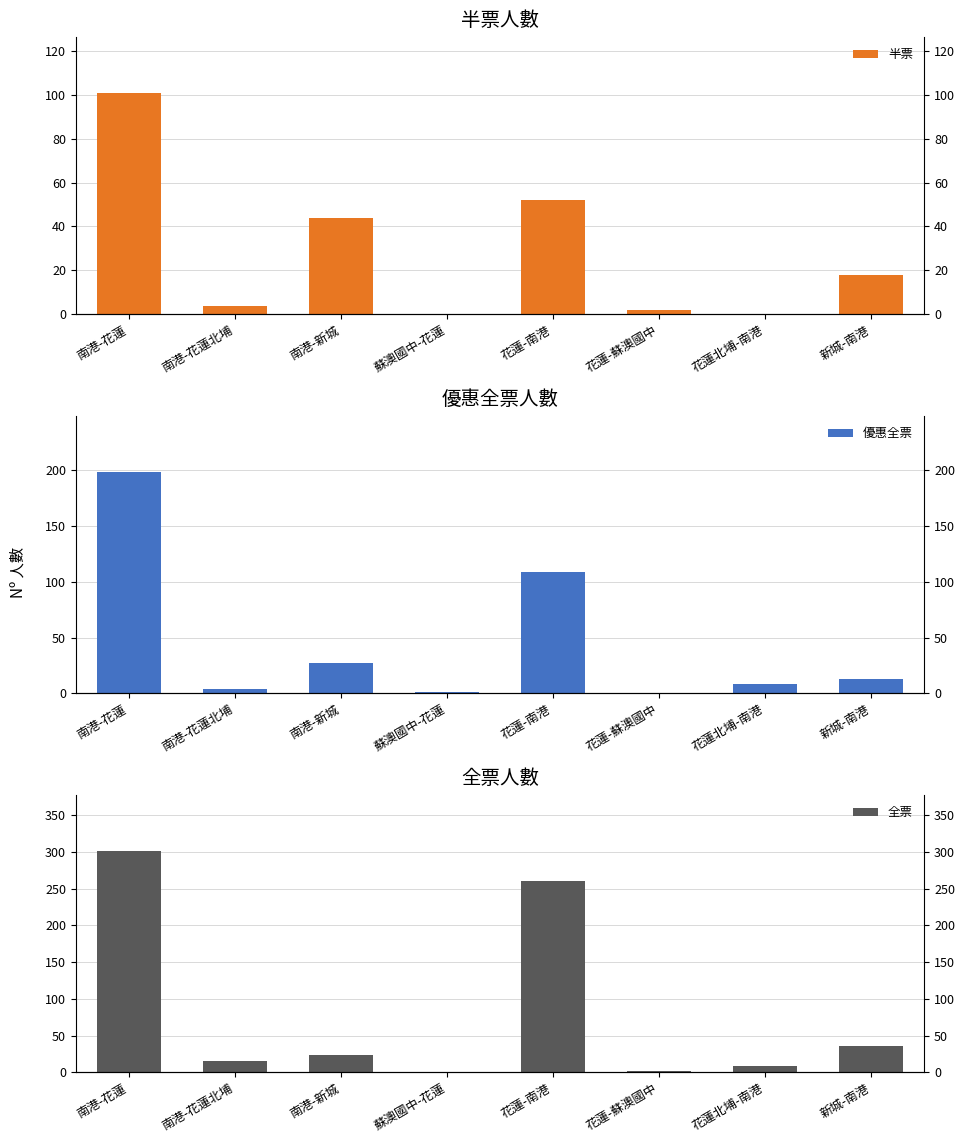

Between 蘇澳國中-花蓮 and 新城-南港, which series saw the biggest shift?

全票